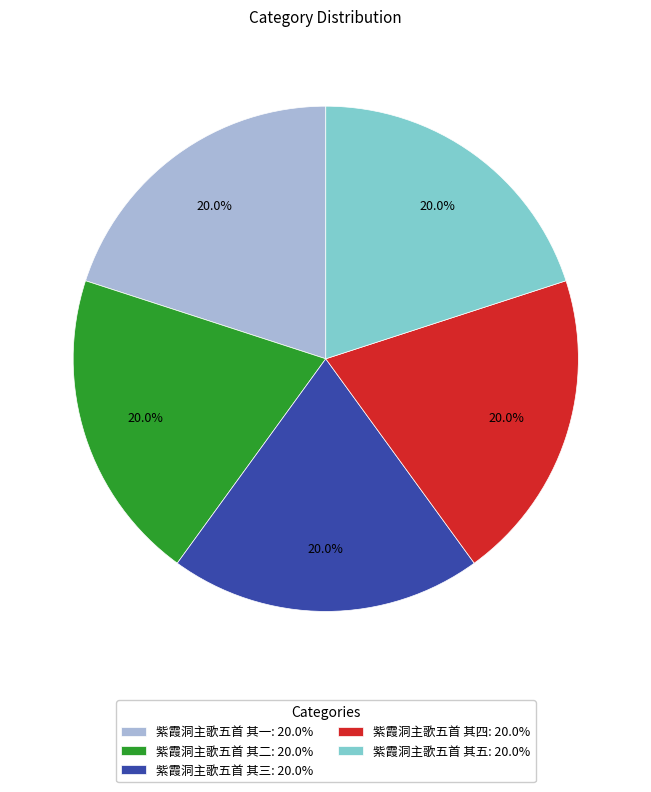

Is there any slice that represents more than half of the pie?

No